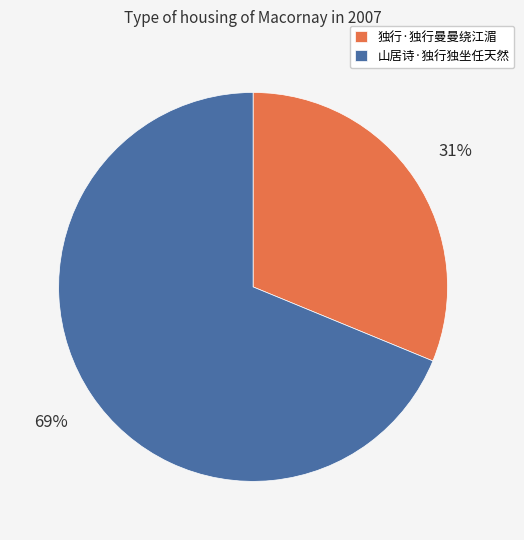

What is the smallest slice in the pie chart?

独行·独行曼曼绕江湄